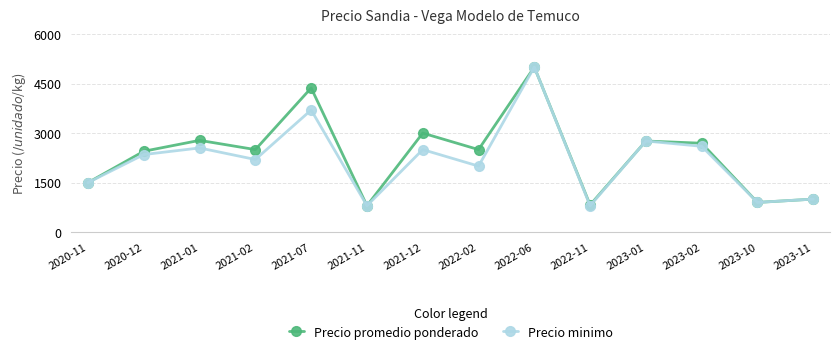

Which series has the largest total across all categories?

Precio promedio ponderado